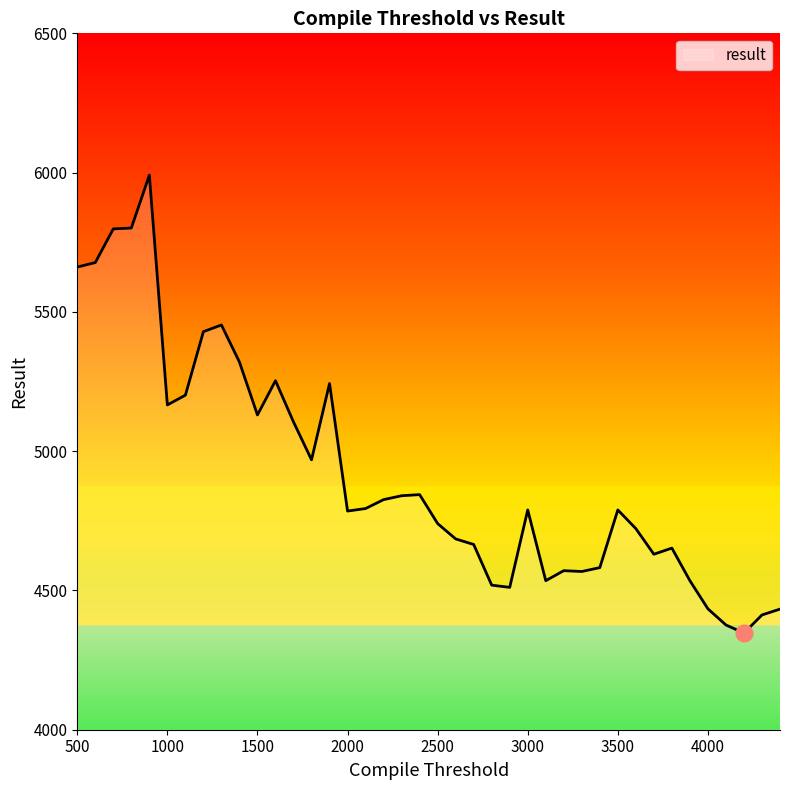

What is the difference between the maximum and minimum values?

1644